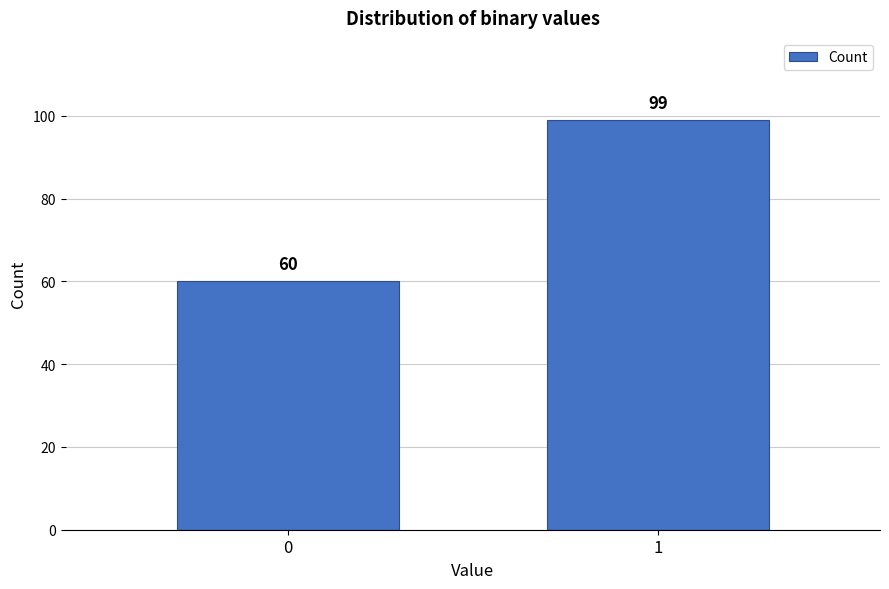

Reading left to right, extract all data points from this chart.

0=60	1=99